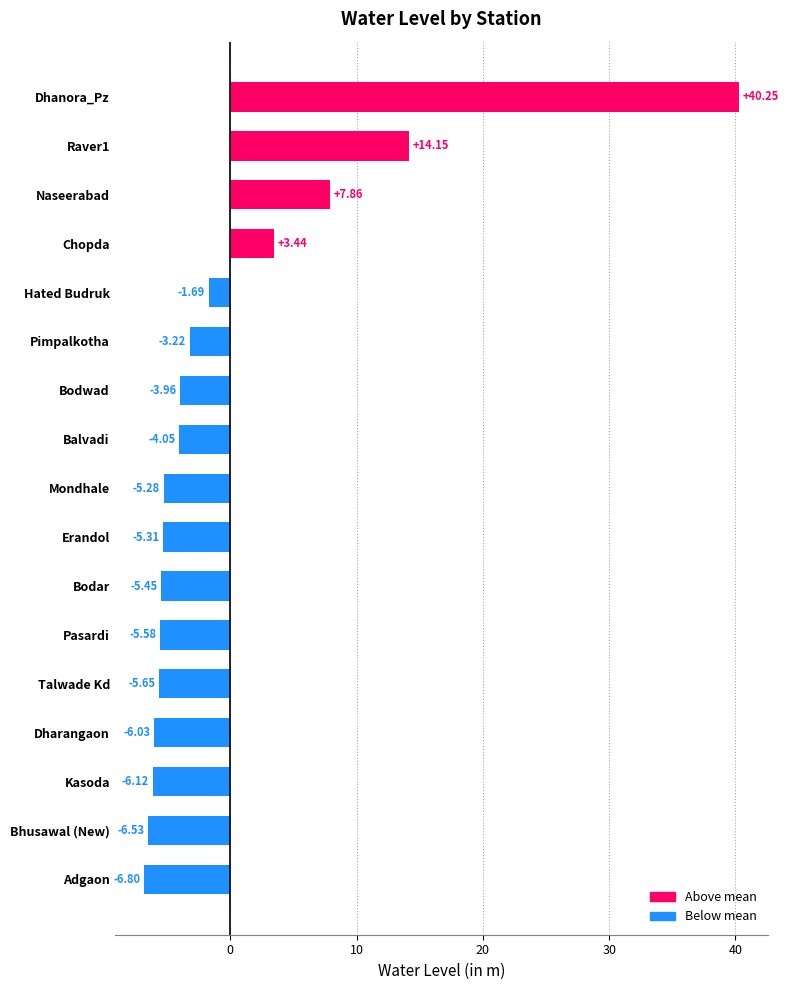

Rank the categories by value from highest to lowest.

Dhanora_Pz, Raver1, Naseerabad, Chopda, Hated Budruk, Pimpalkotha, Bodwad, Balvadi, Mondhale, Erandol, Bodar, Pasardi, Talwade Kd, Dharangaon, Kasoda, Bhusawal (New), Adgaon